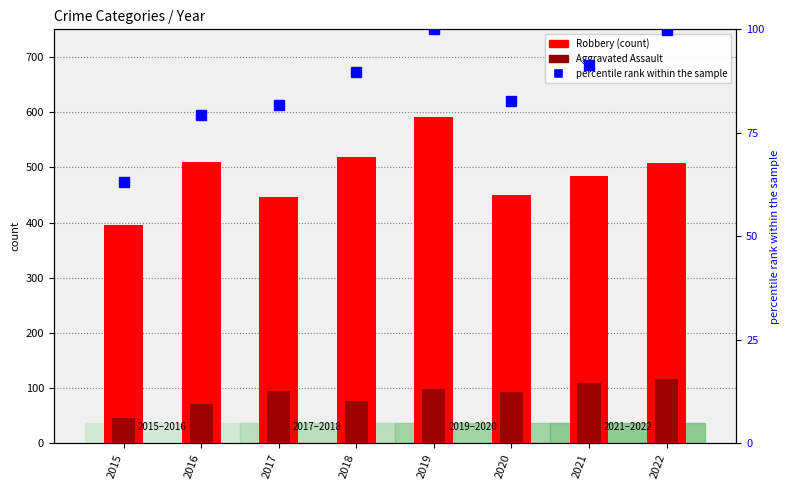

Which has a higher value, 2019 or 2020?

2019